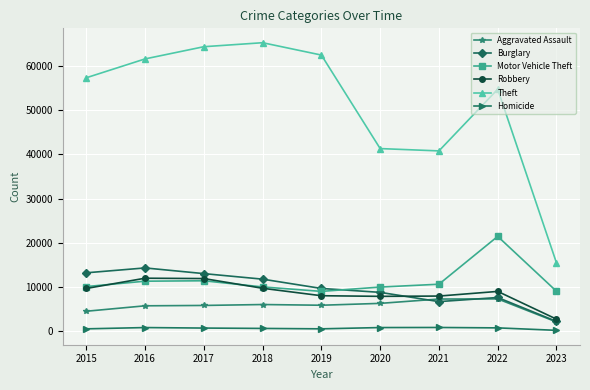

True or false: Robbery has more than 1 interior local peaks.

True